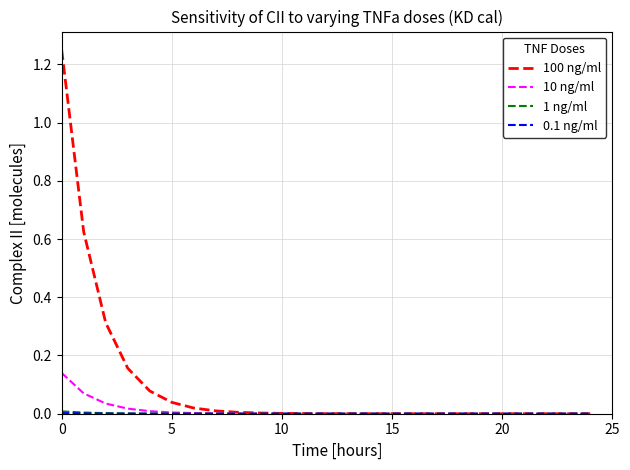

Which series has the largest total across all categories?

100 ng/ml